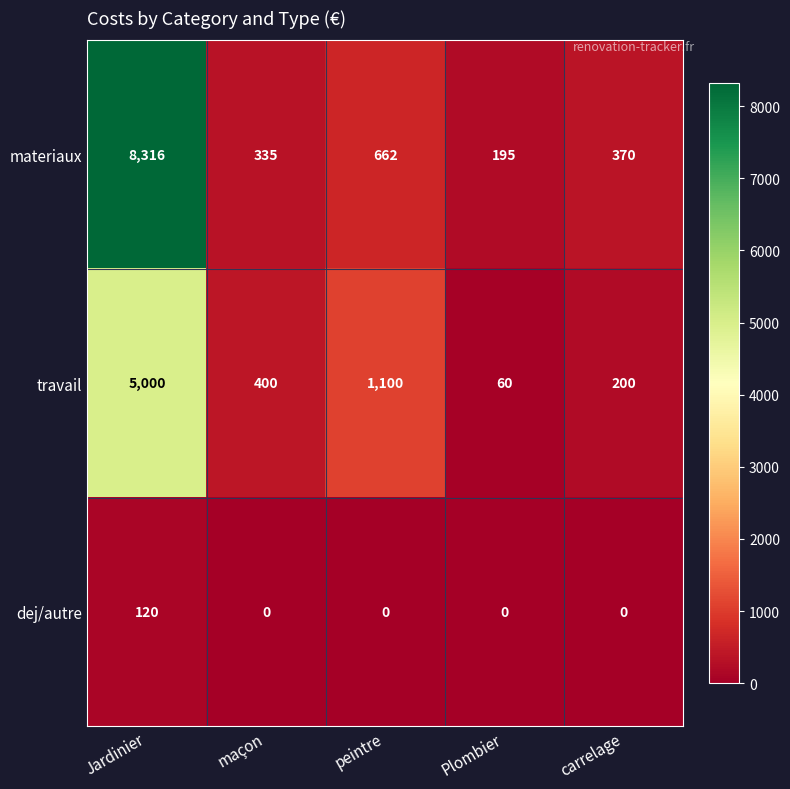

What is the sum of all dej/autre values?

120